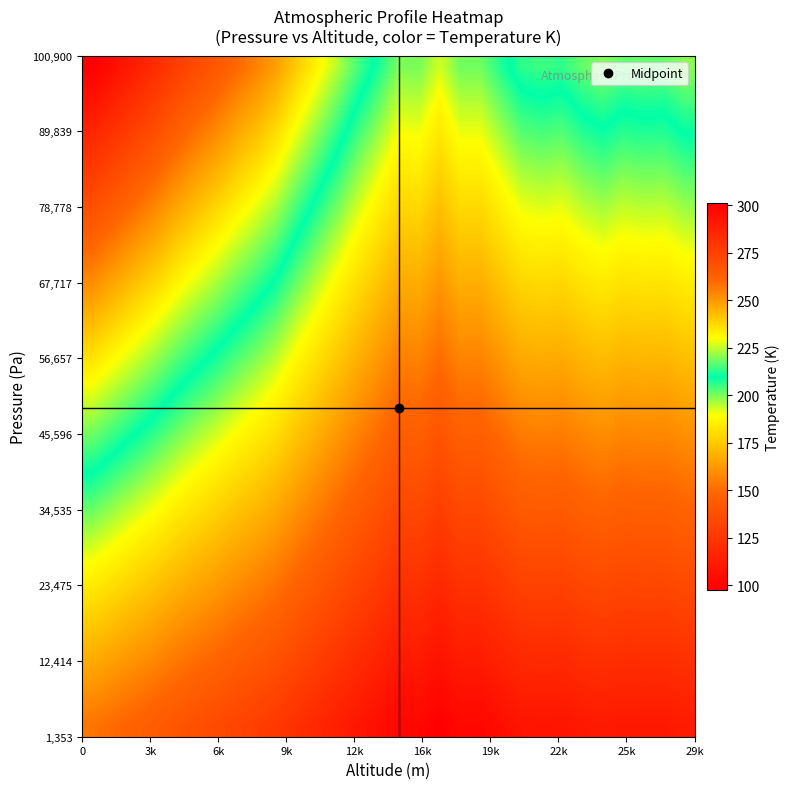

At how many categories does at least one series exceed 105?

30